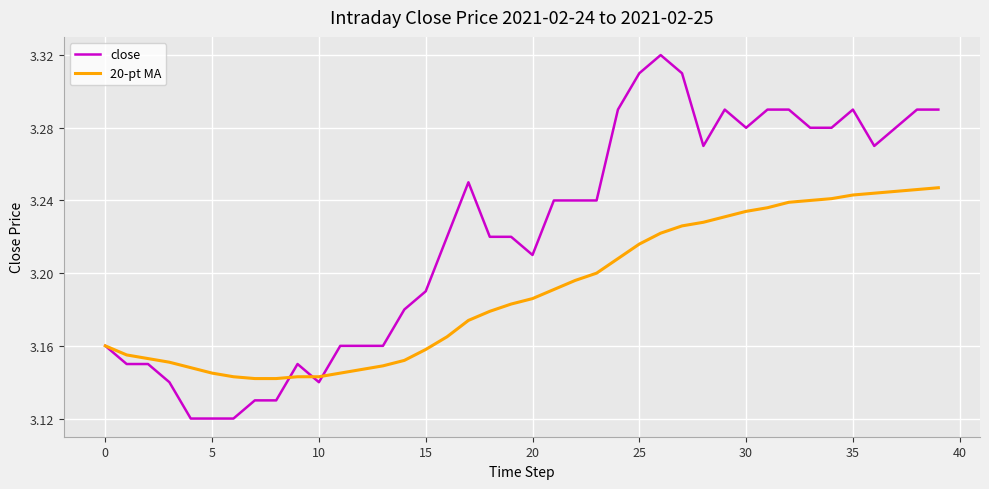

Which series has the largest range (max minus min)?

close